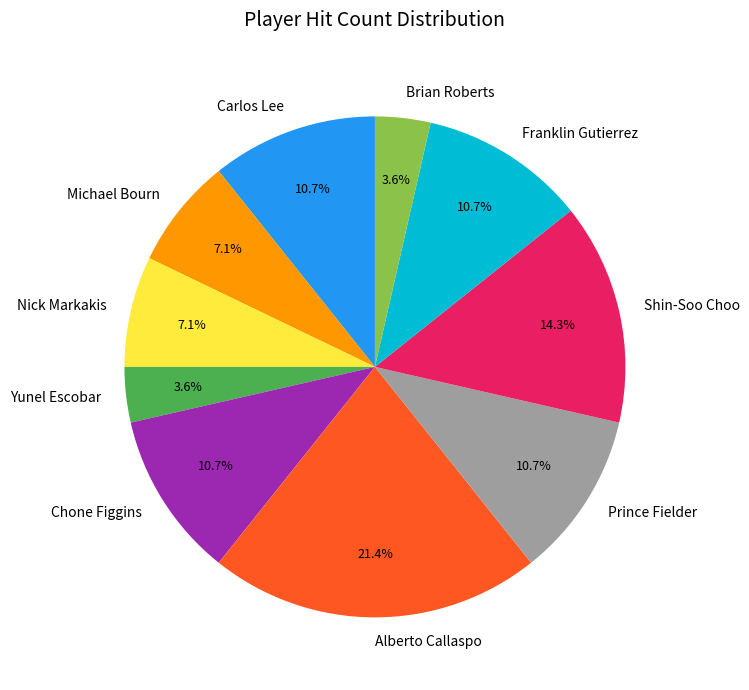

Which has a higher value, Franklin Gutierrez or Nick Markakis?

Franklin Gutierrez